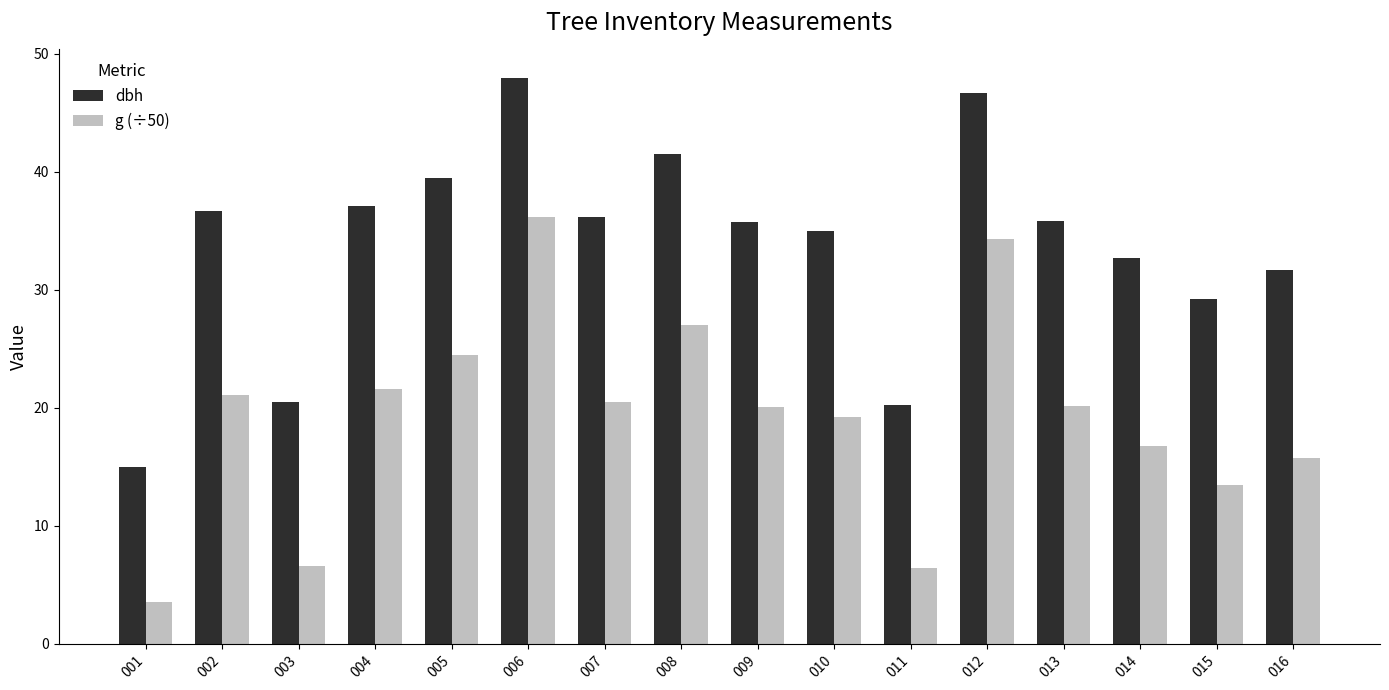

True or false: dbh has a value of 49.0 at 004.

False